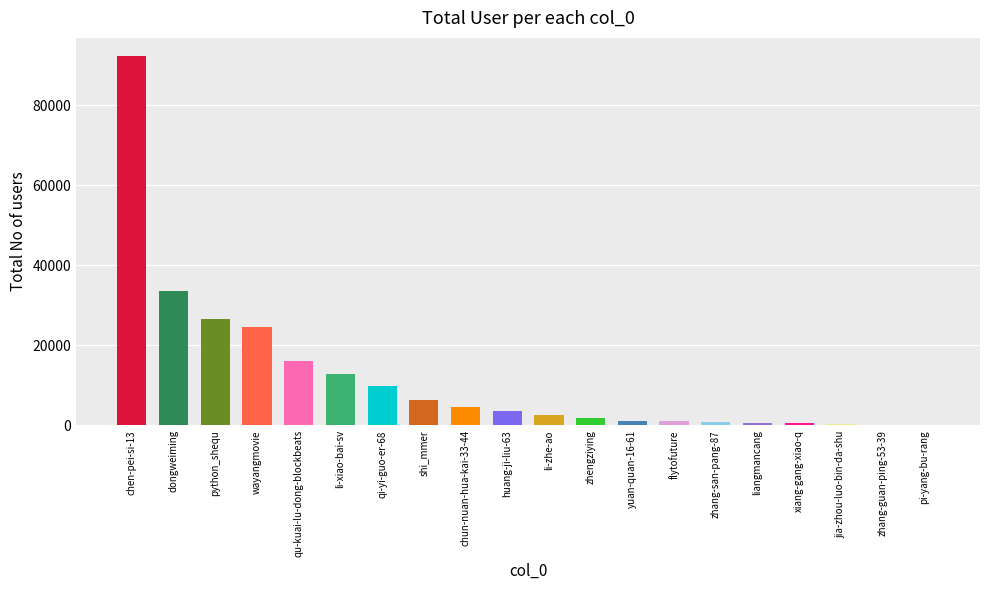

The value at wayangmovie is 38674. True or false?

False